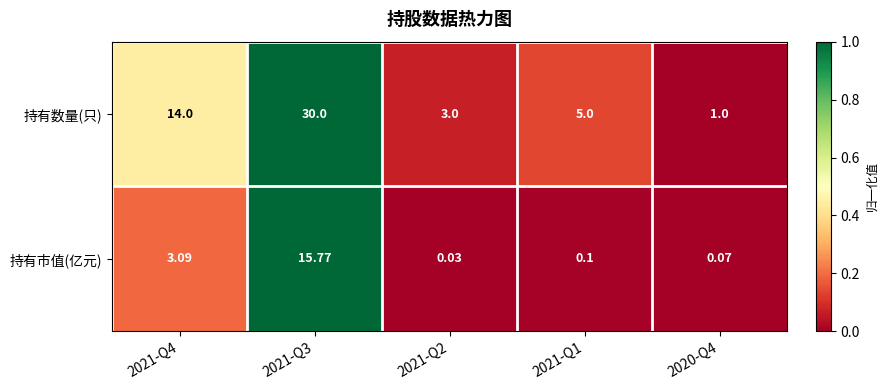

List the series in order of their peak value, highest first.

持有数量(只), 持有市值(亿元)